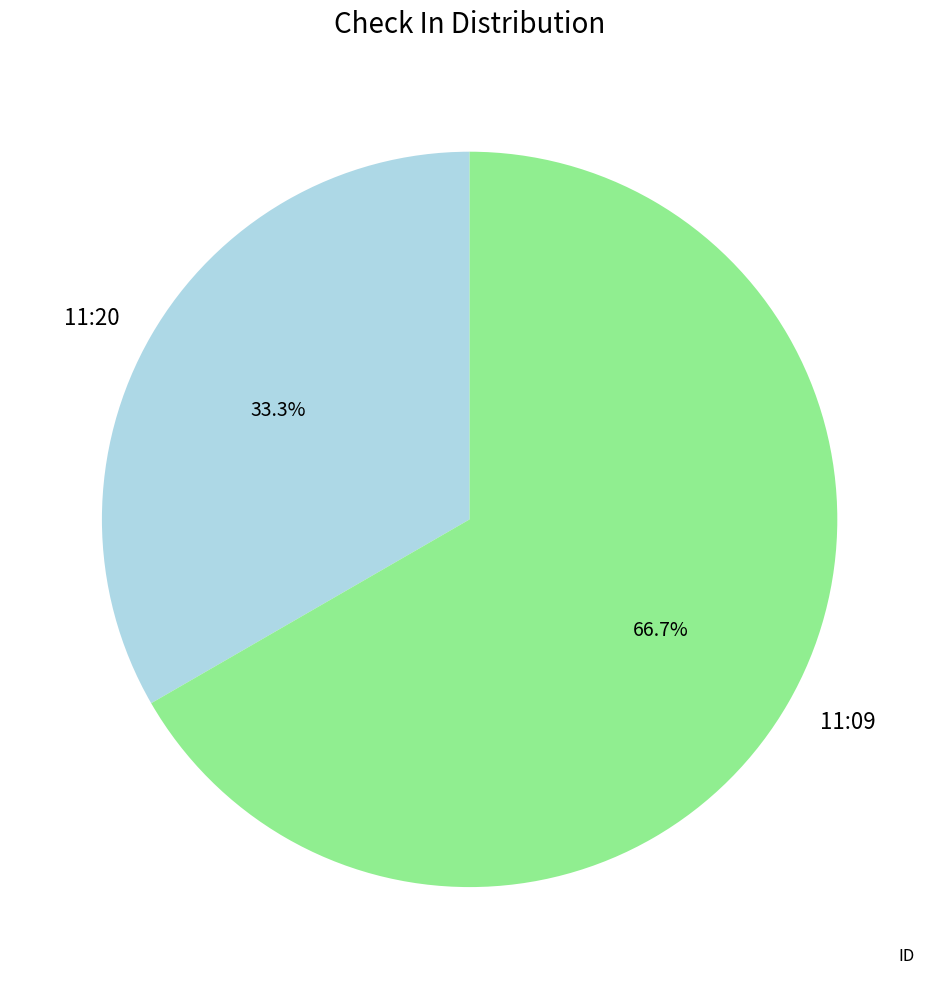

Which category has the biggest portion of the pie?

11:09